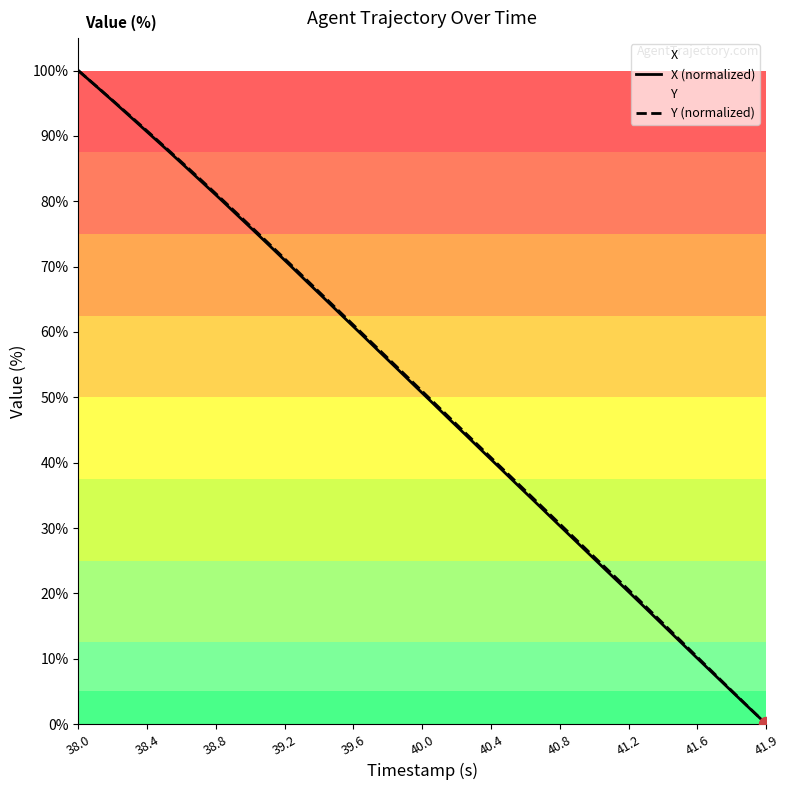

What is the maximum value shown in the chart?

100.0